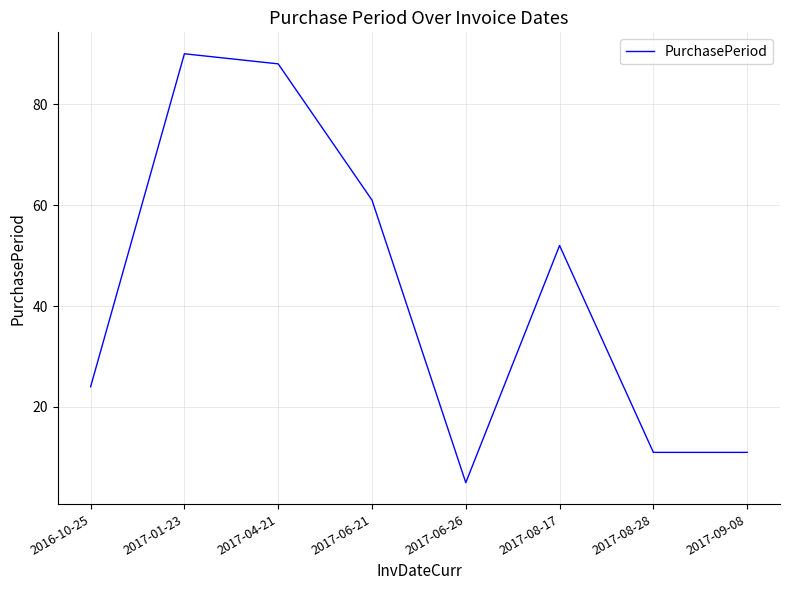

Where does the data first go above 52?

2017-01-23